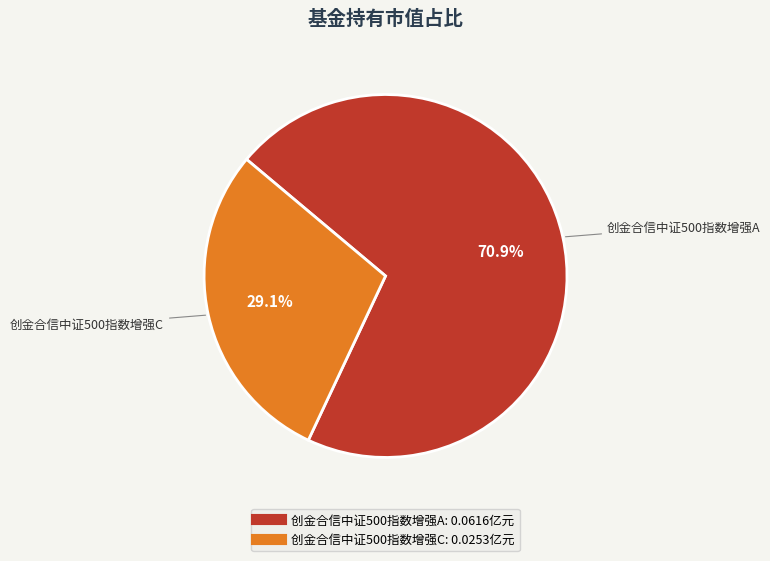

What is the largest slice in the pie chart?

创金合信中证500指数增强A